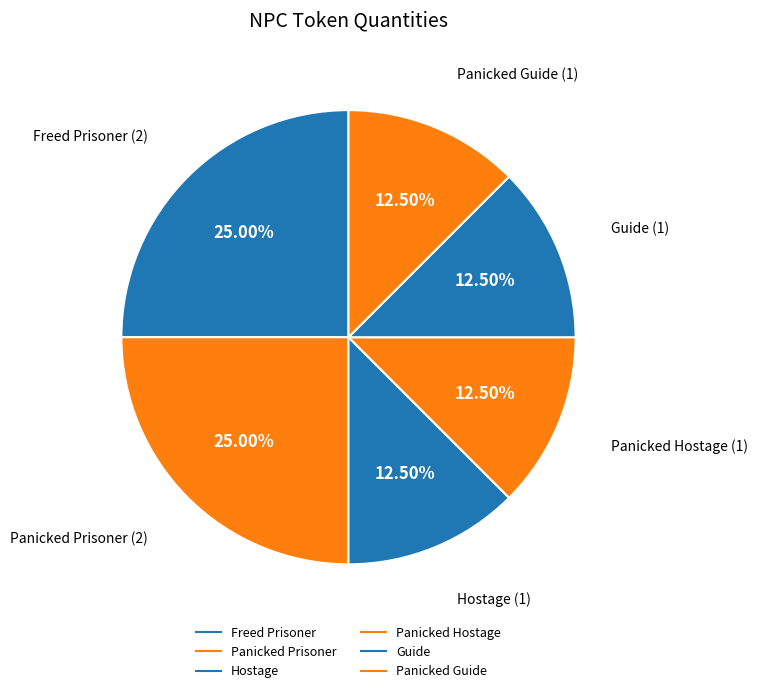

To the nearest percent, what is the combined percentage of Guide and Panicked Hostage?

25%